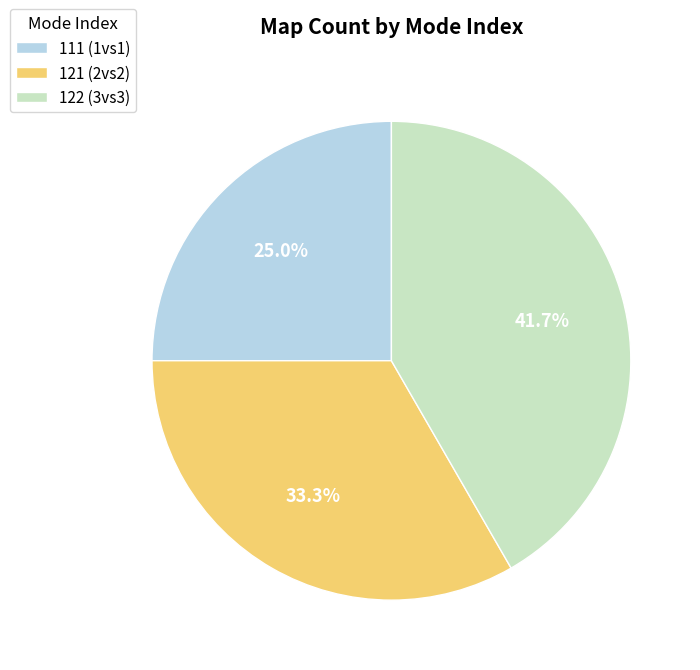

Is it true that 122 is 27% of the pie?

False